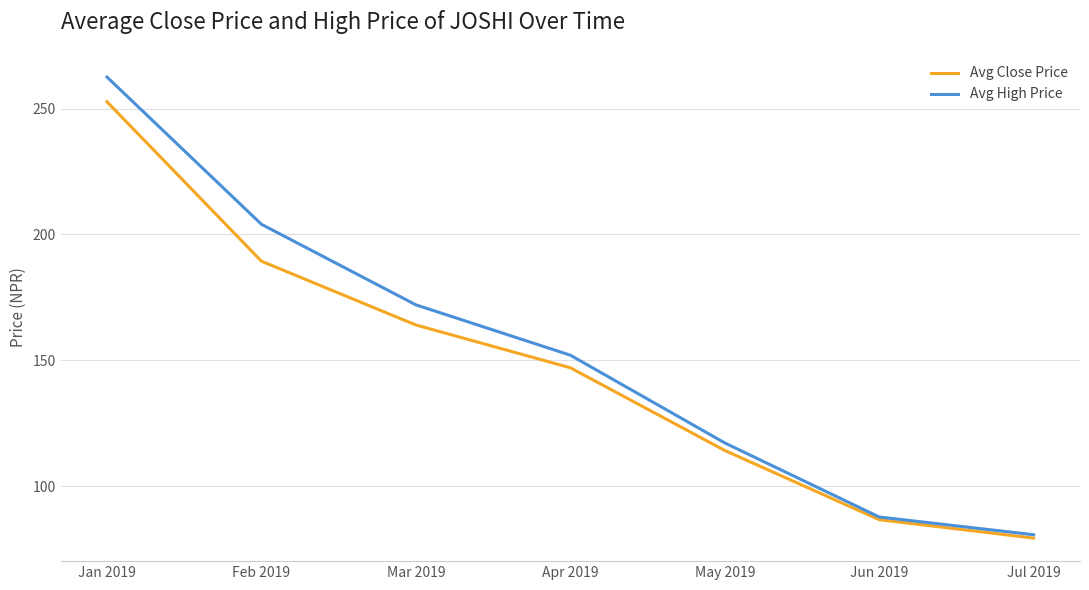

Does the chart display data point markers on the line(s)?

No